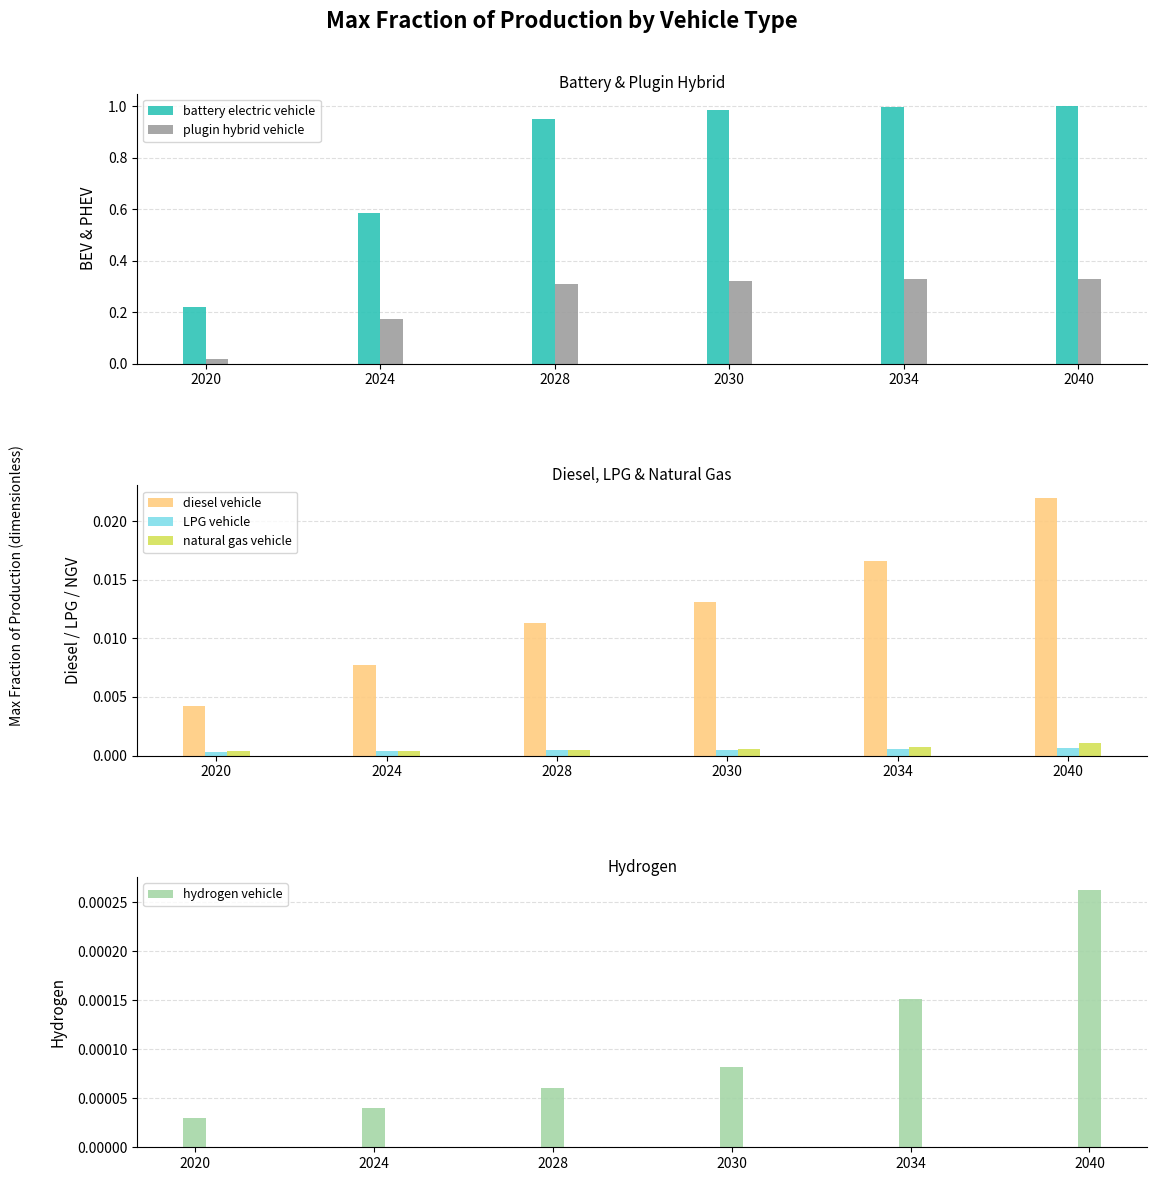

How many natural gas vehicle values are between 0 and 1?

6